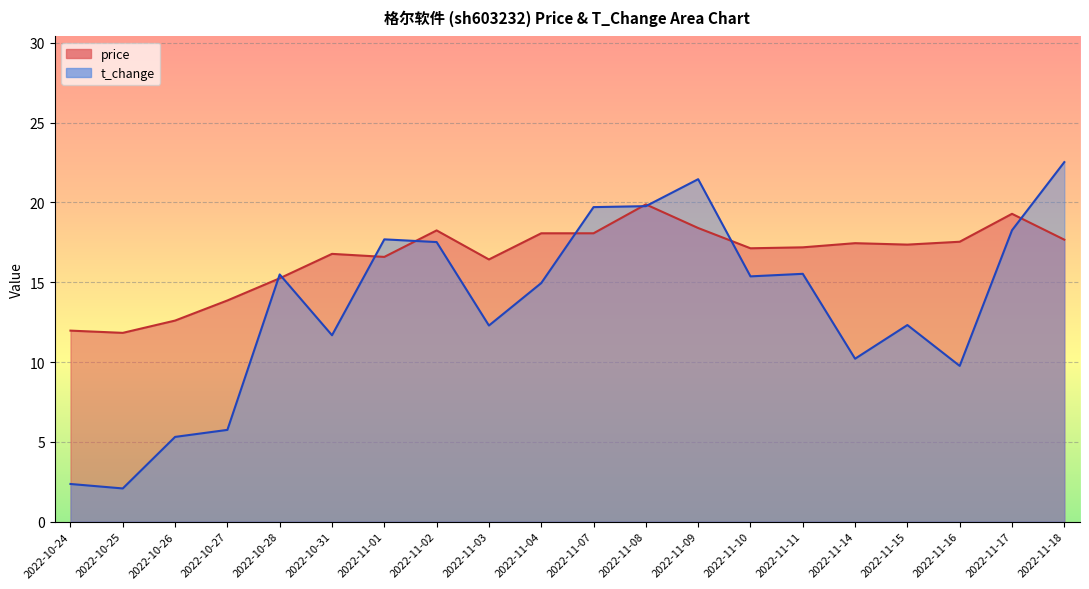

List the labels in order of price value, smallest first.

2022-10-25, 2022-10-24, 2022-10-26, 2022-10-27, 2022-10-28, 2022-11-03, 2022-11-01, 2022-10-31, 2022-11-10, 2022-11-11, 2022-11-15, 2022-11-14, 2022-11-16, 2022-11-18, 2022-11-04, 2022-11-07, 2022-11-02, 2022-11-09, 2022-11-17, 2022-11-08